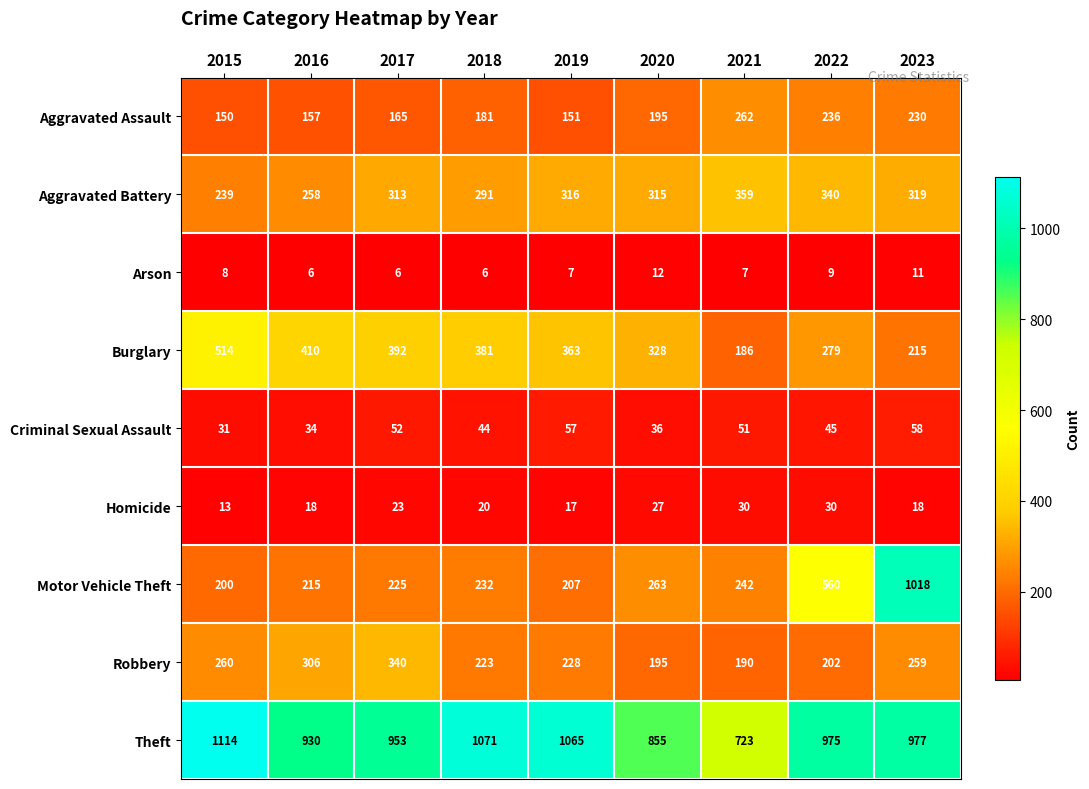

What is the average value of the Motor Vehicle Theft series?

351